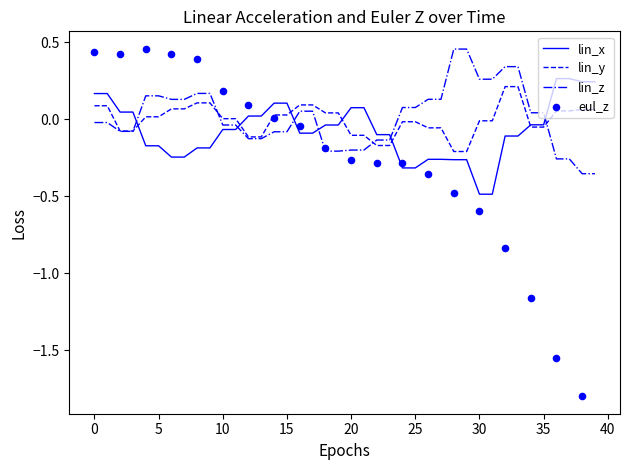

What is the total value across all series at 1?

0.2